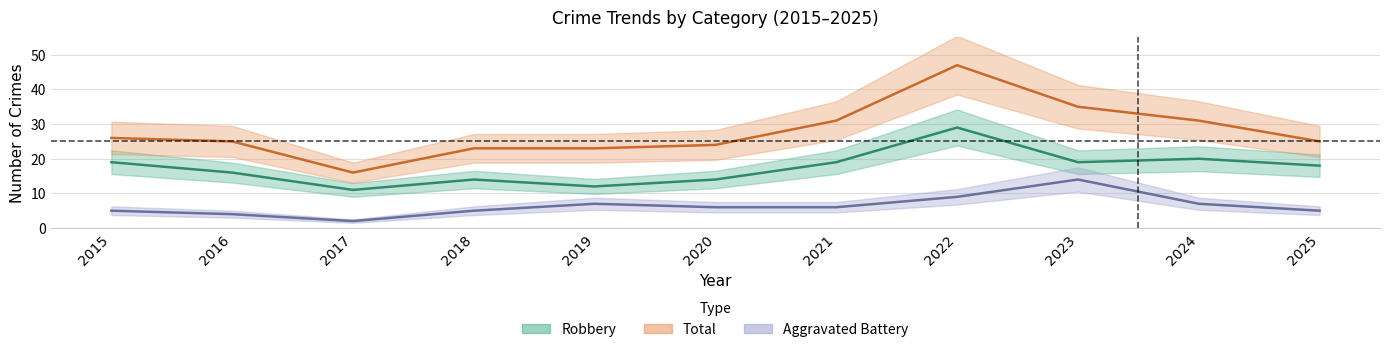

True or false: Aggravated Battery has more than 0 interior local peaks.

True